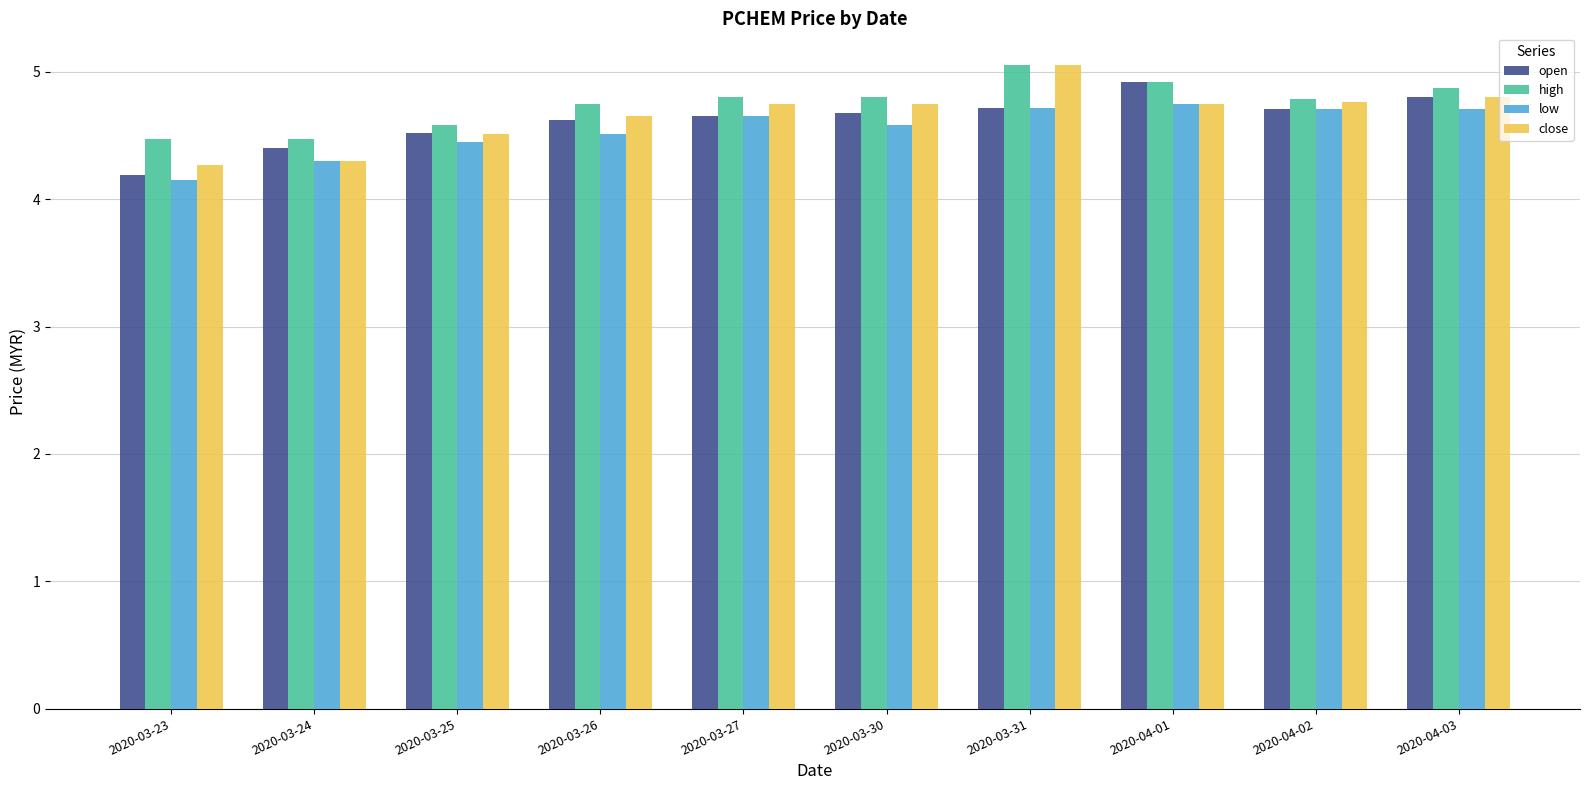

What is the difference between the maximum and minimum values in the open series?

0.7